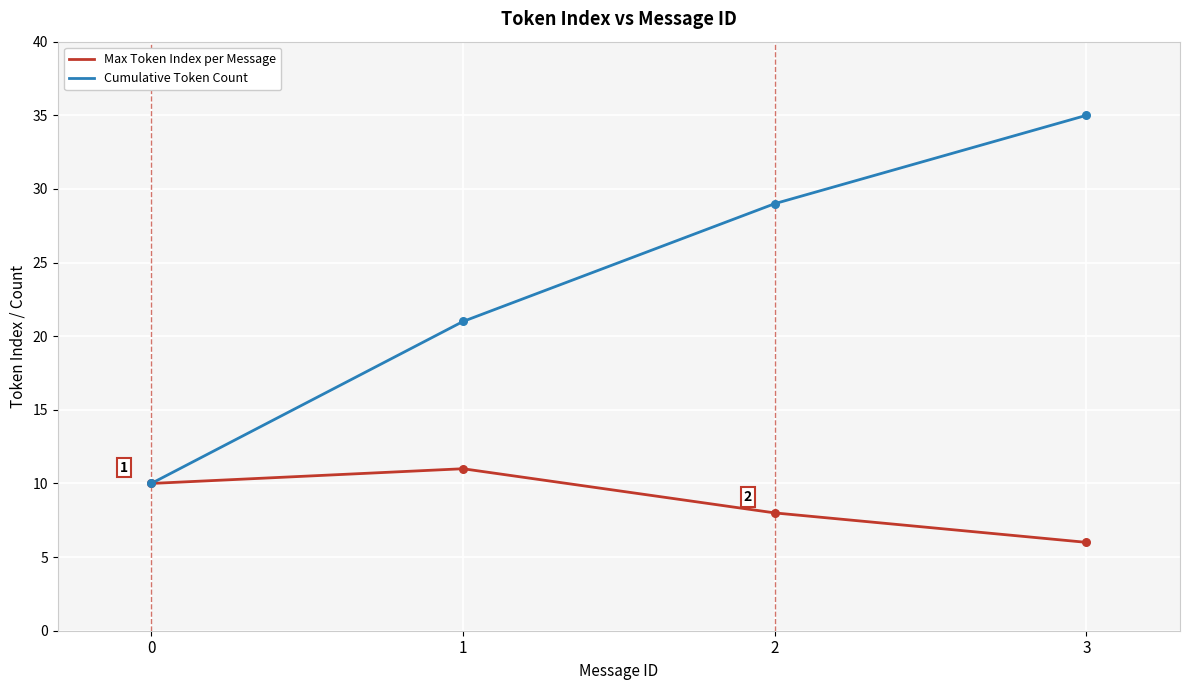

Which series has the largest total across all categories?

Cumulative Token Count